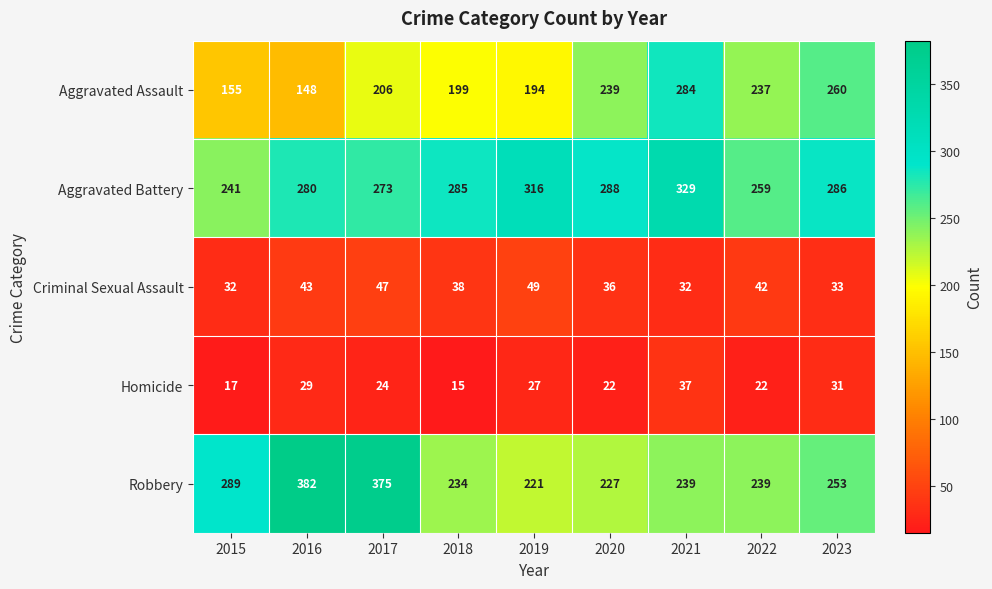

How many values in the Aggravated Assault series are below 206?

4